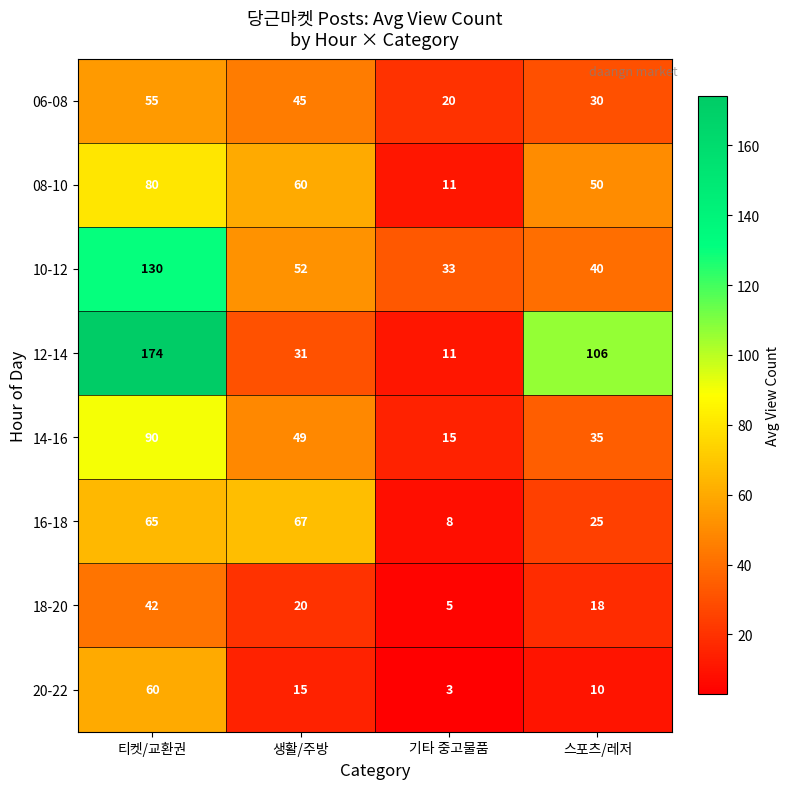

What is the total value across all series at 티켓/교환권?

696